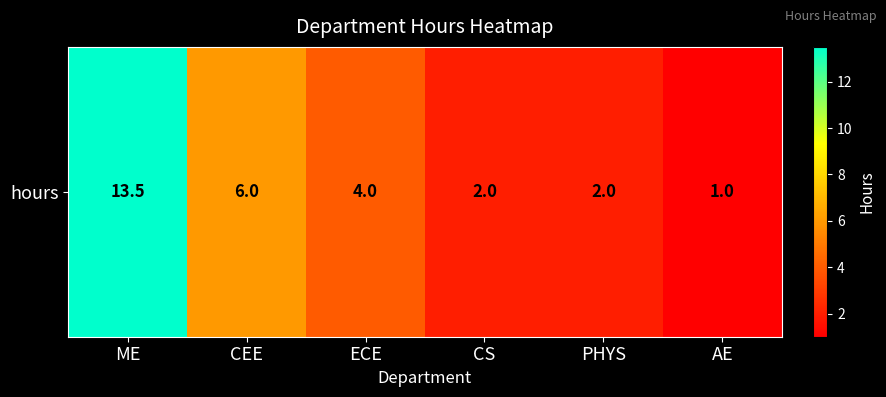

At which label does the data first exceed 4?

ME